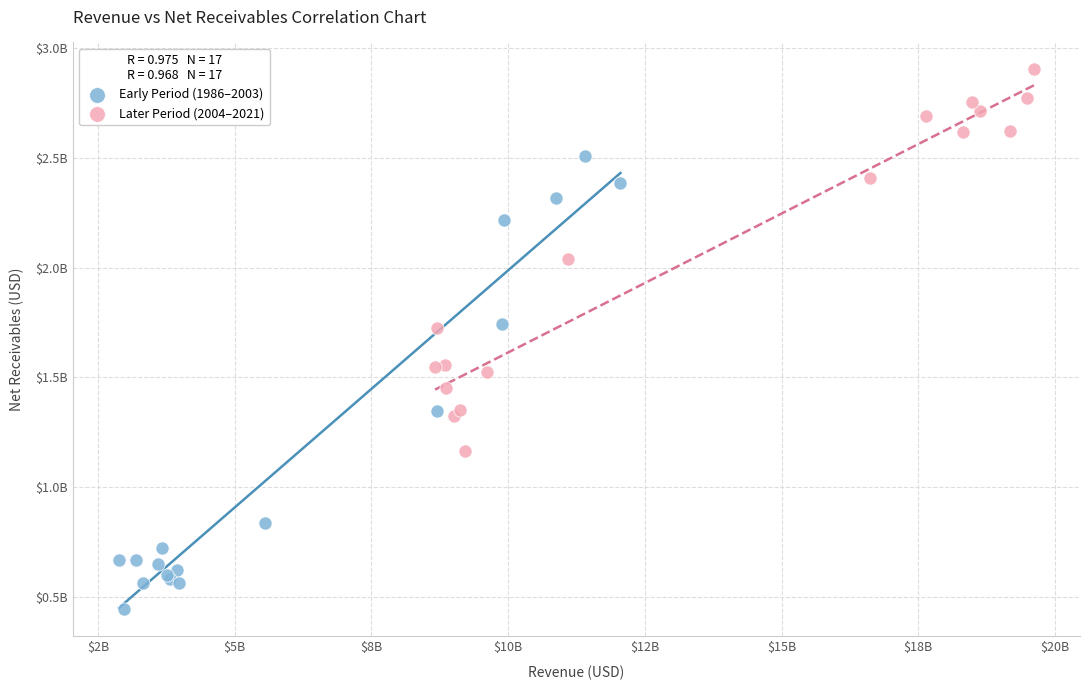

Which series contains the lowest Y value?

Early Period (1986–2003)